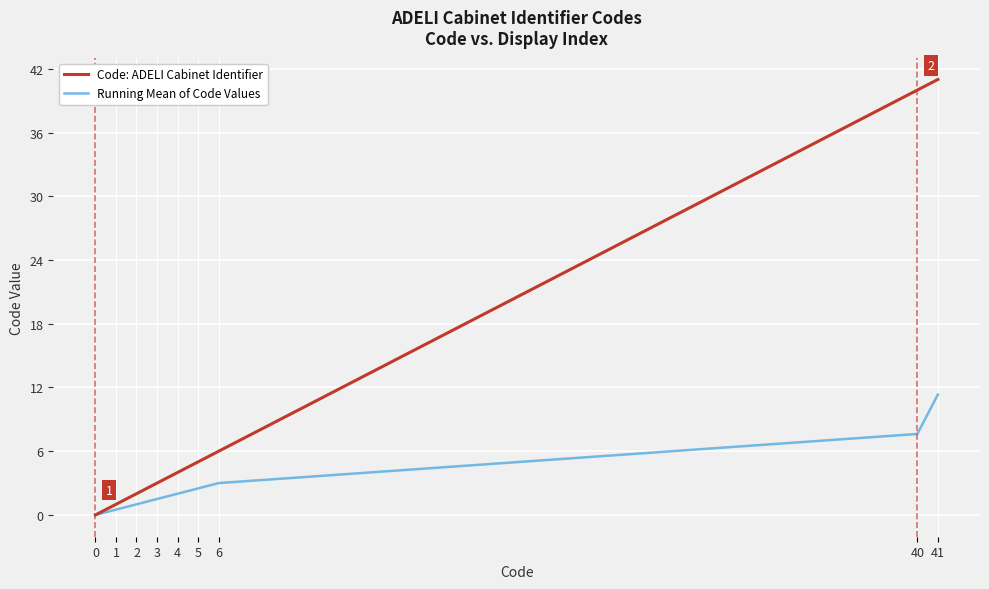

What is the greatest value displayed?

41.0